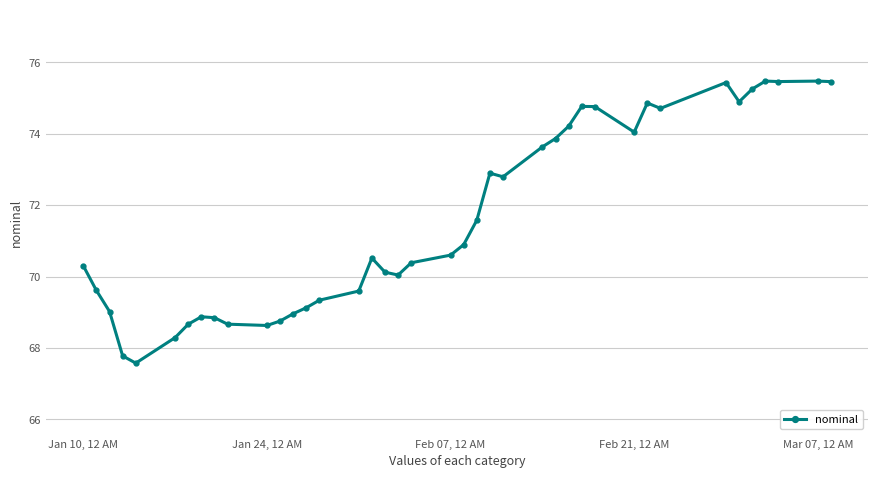

What is the sum of all values?

2864.1